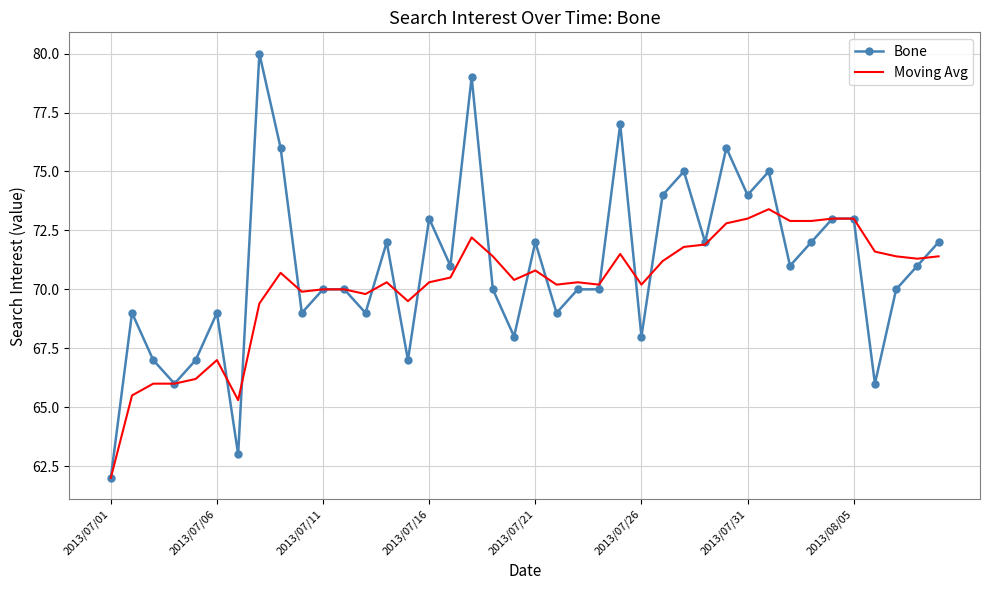

What is the minimum value for Bone?

62.0